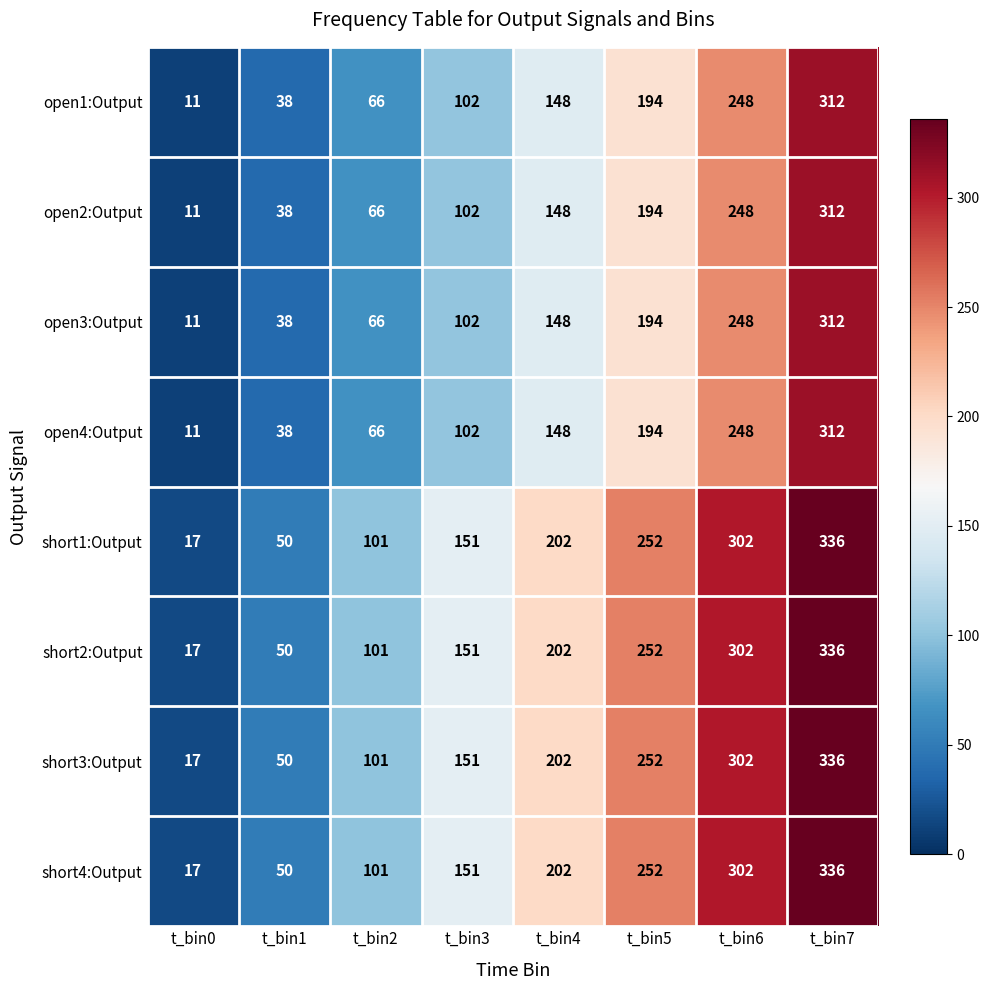

What is the total value across all series at t_bin2?

668